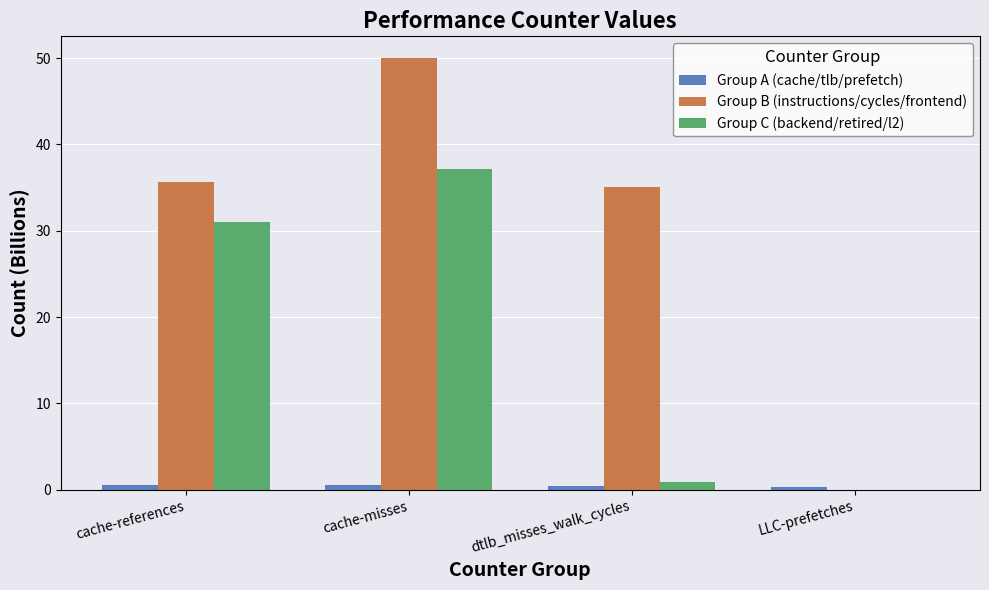

At which category is the sum across all series the highest?

cache-misses